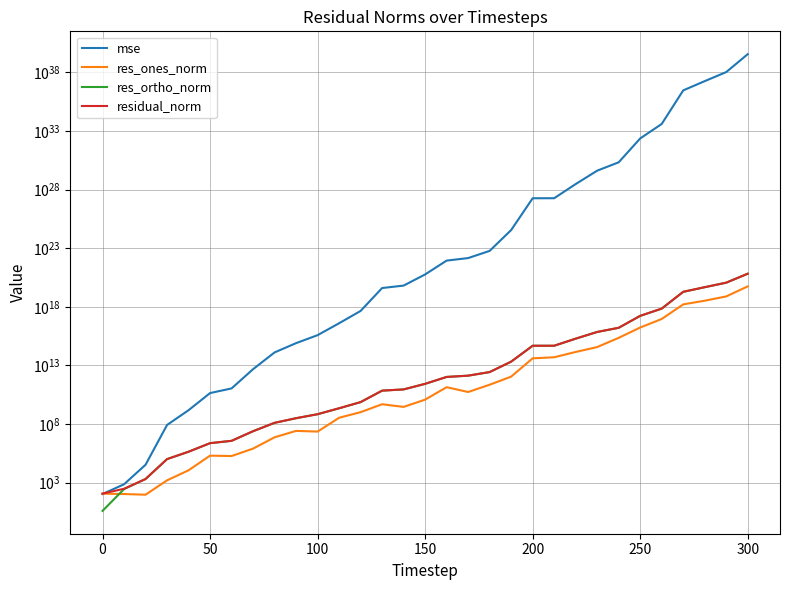

How many intersections are there between mse and res_ones_norm?

1